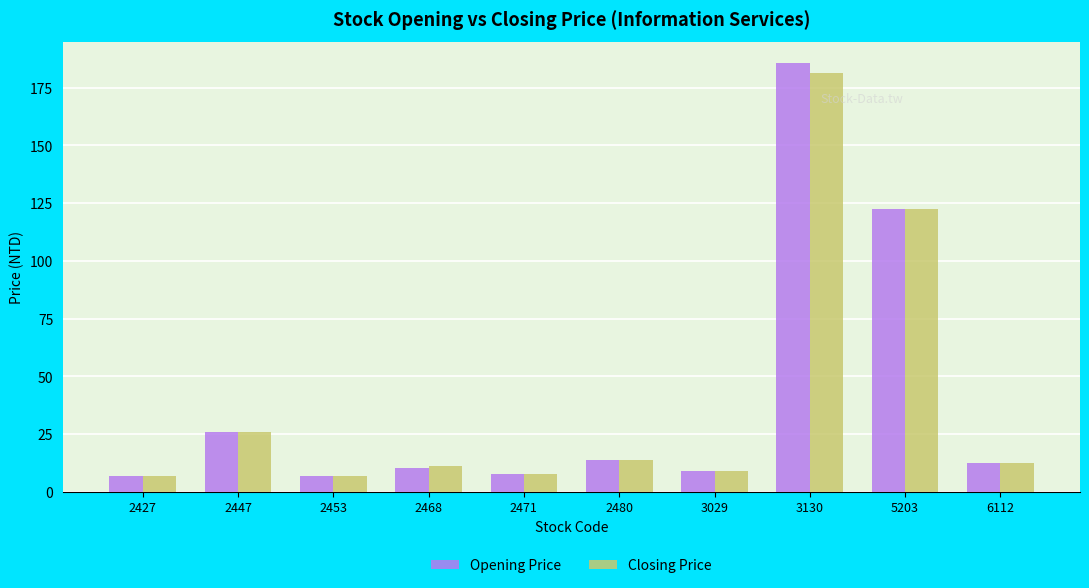

What is the average value of the Opening Price series?

40.2